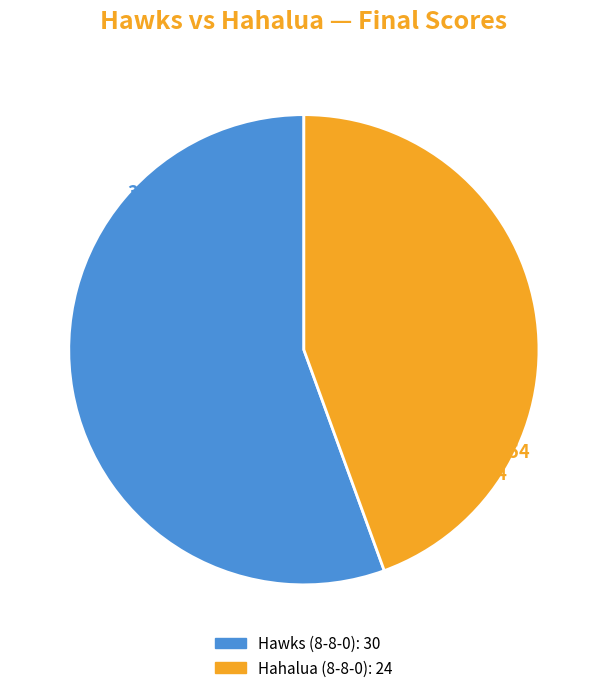

Count the number of slices in the pie.

2